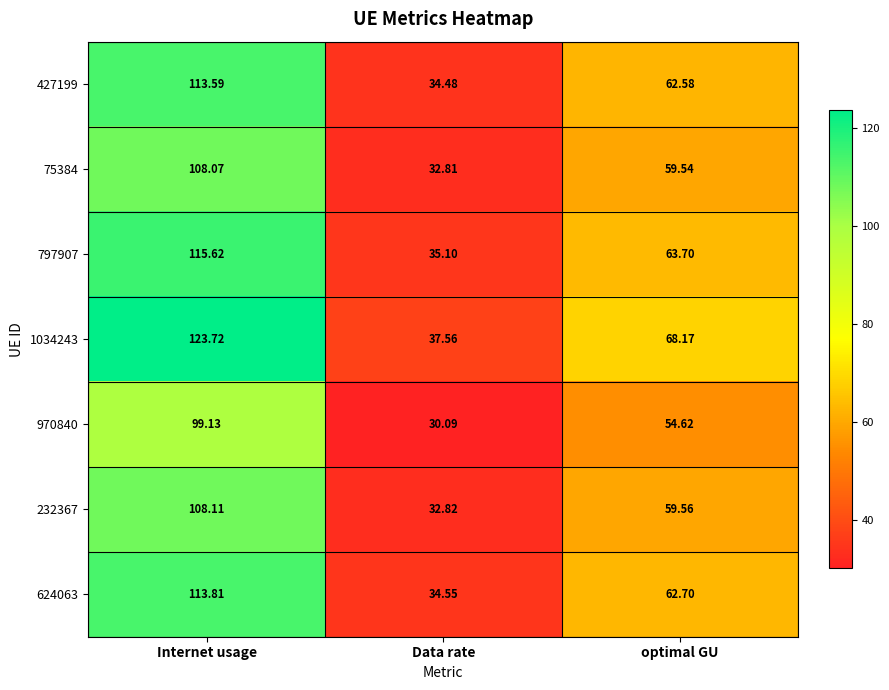

At which label is 232367 closest to 70?

optimal GU